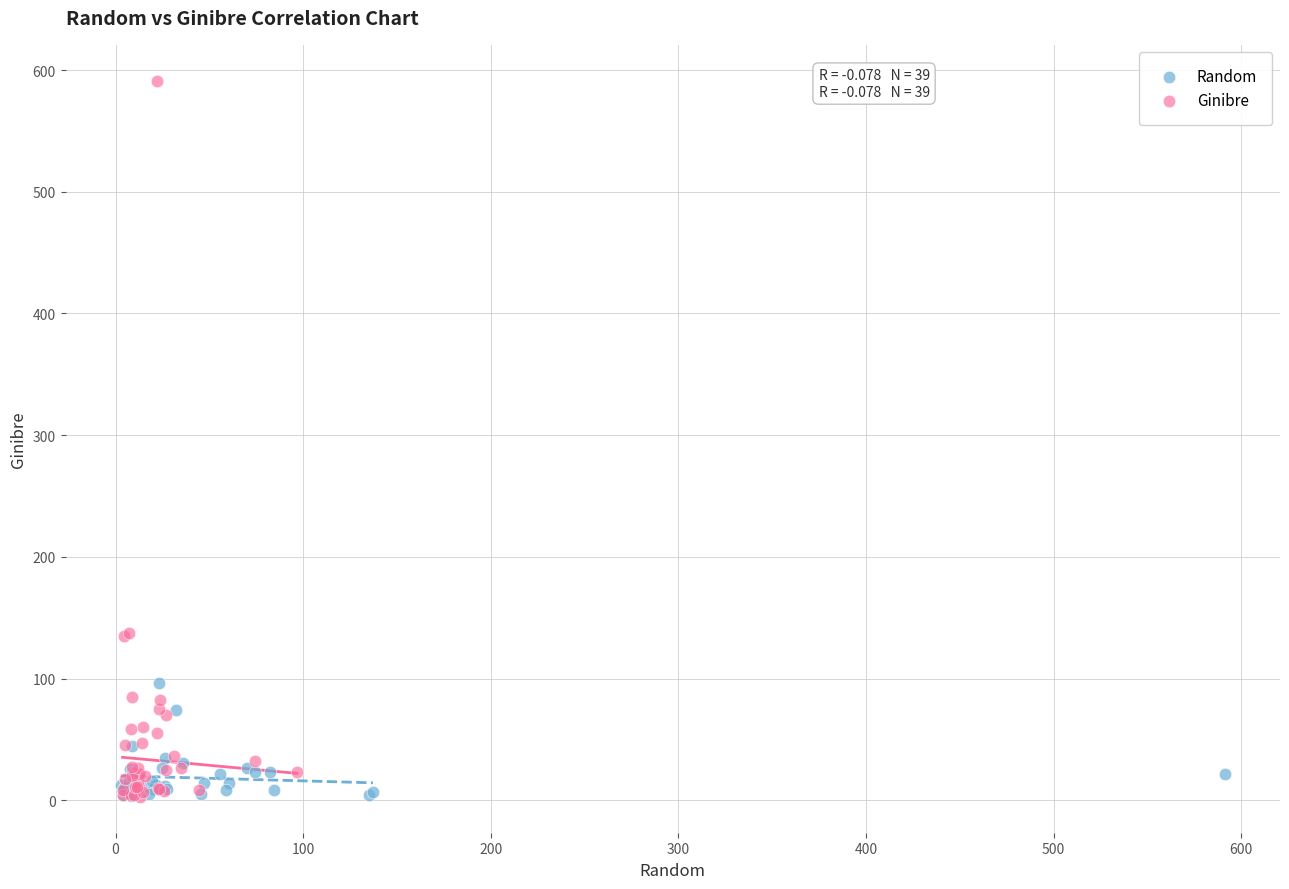

Which series has the widest spread of Y values?

Ginibre